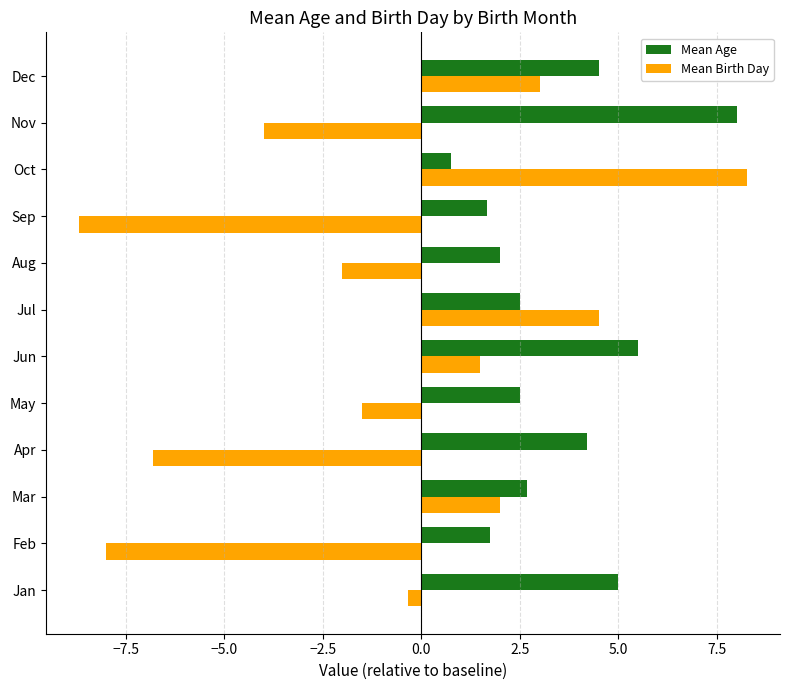

What is the approximate value of Mean Birth Day at Sep?

-8.7